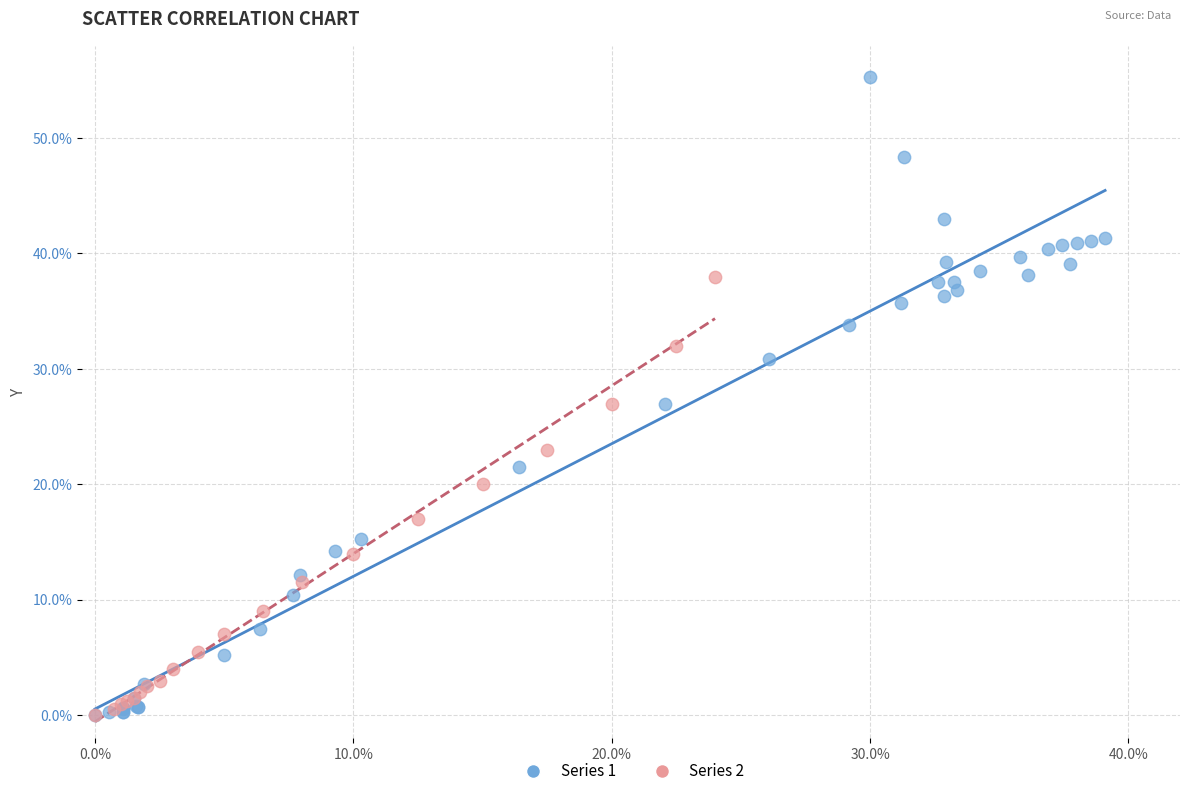

Which series contains the highest Y value?

Series 1